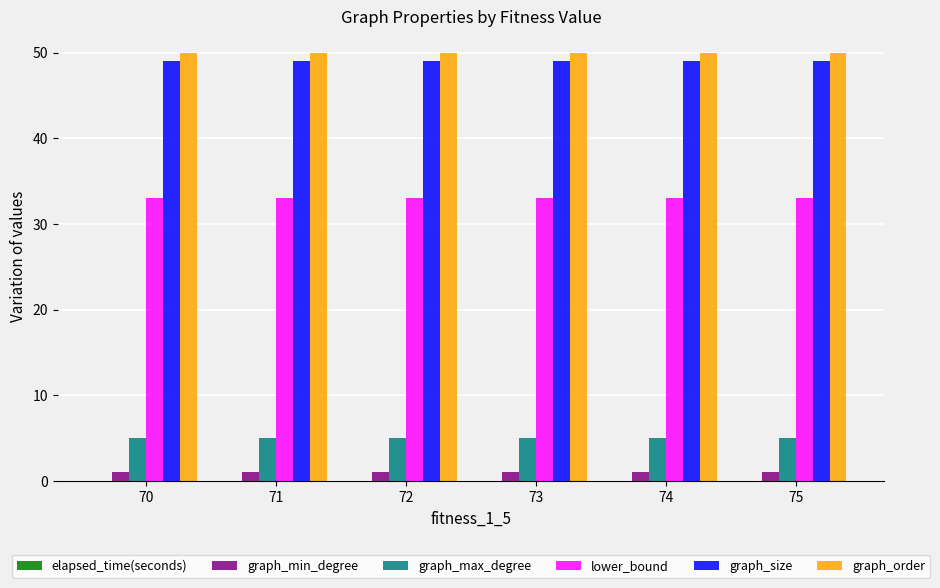

What is the approximate value of graph_max_degree at 74?

5.0